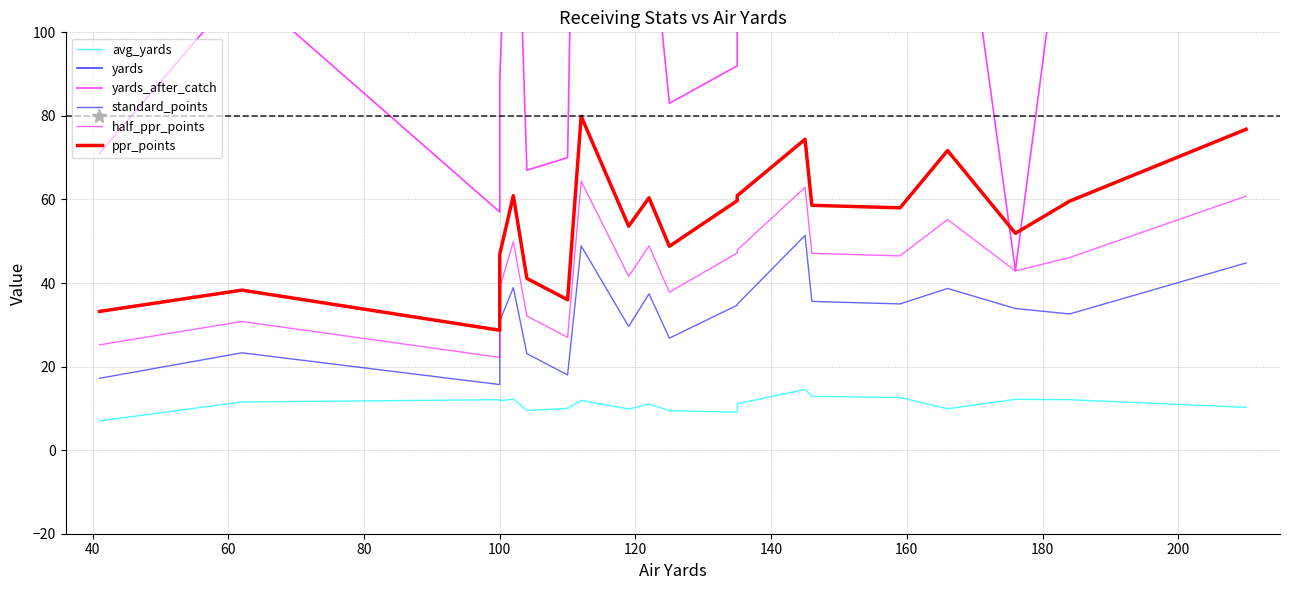

At how many categories does at least one series exceed 102?

20